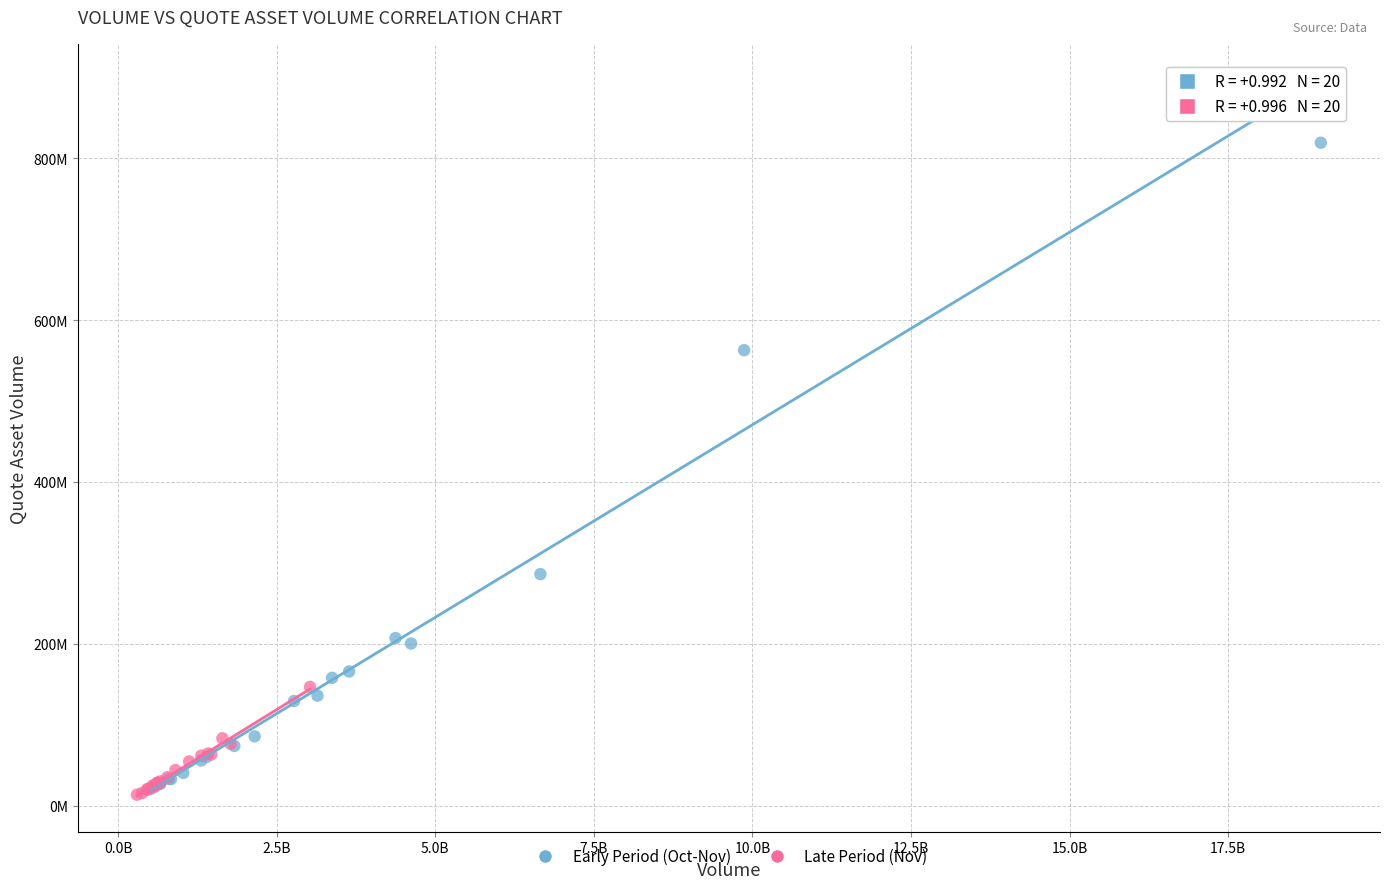

Which series has the widest spread of Y values?

Early Period (Oct-Nov)